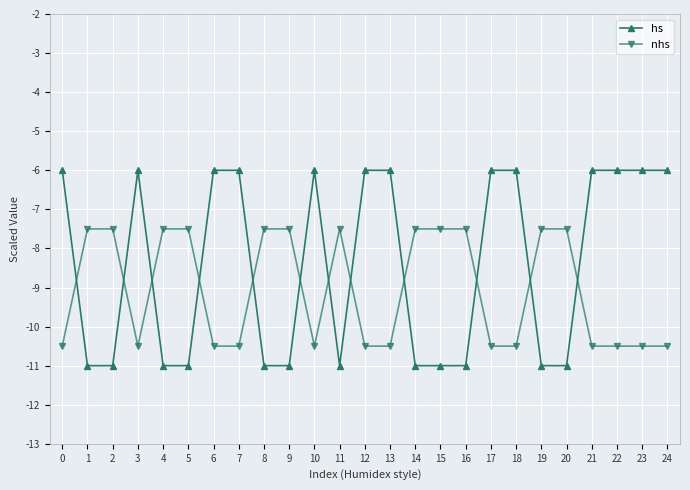

List the series in order of their peak value, highest first.

hs, nhs